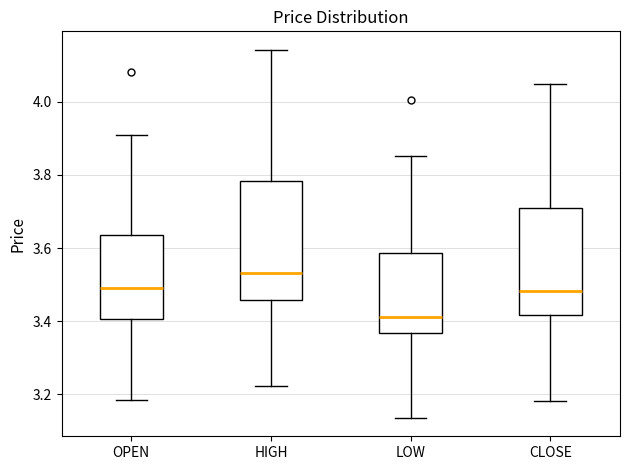

Which box's median line is the highest?

HIGH